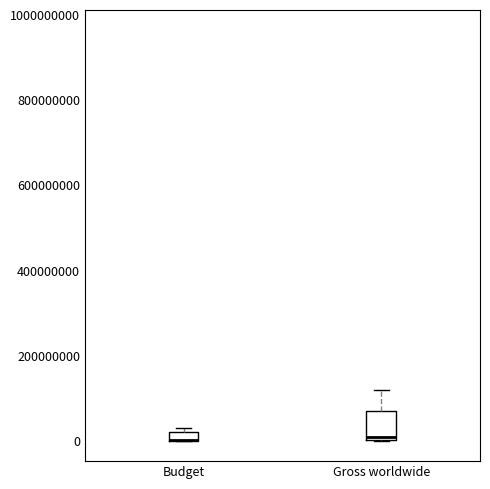

Where is the upper edge of the box for Budget on the y-axis? The values are not printed on the chart, so give them approximately, as read against the axis.

20000000